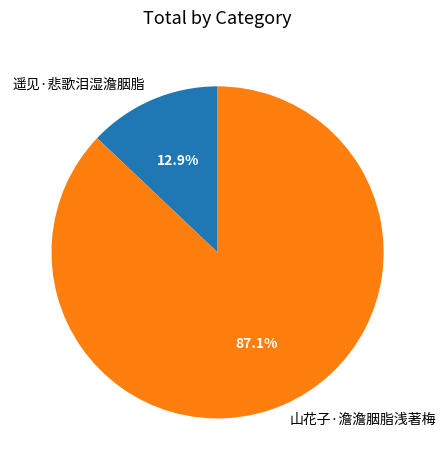

Count the number of slices in the pie.

2